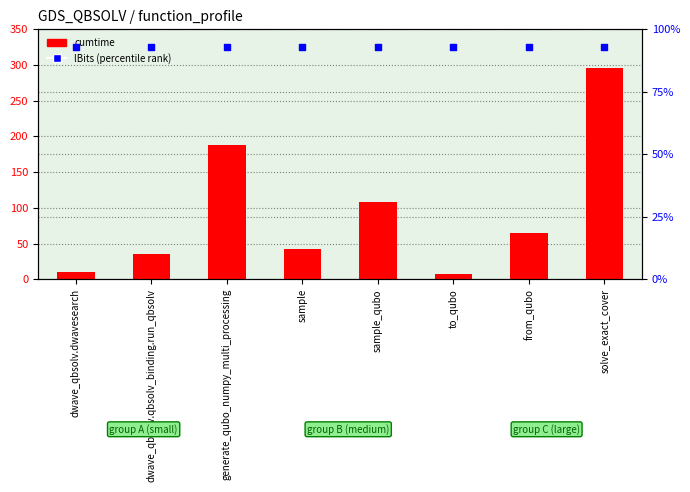

At which category is the sum across all series the highest?

solve_exact_cover